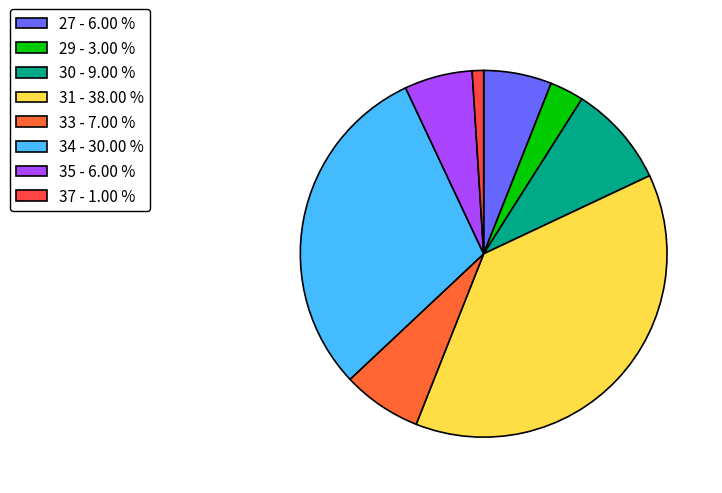

What is the largest slice in the pie chart?

31 - 38.00 %